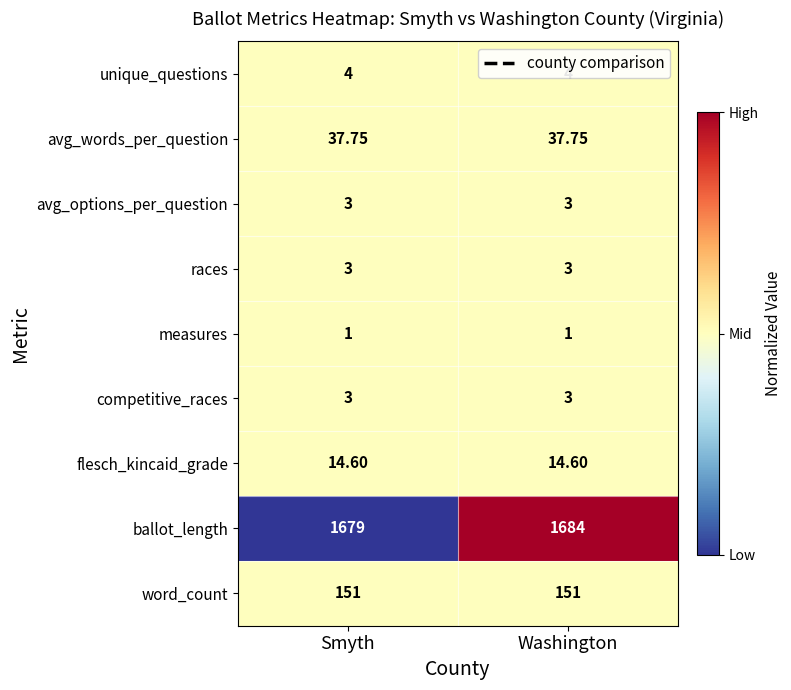

At which category is the sum across all series the highest?

Washington